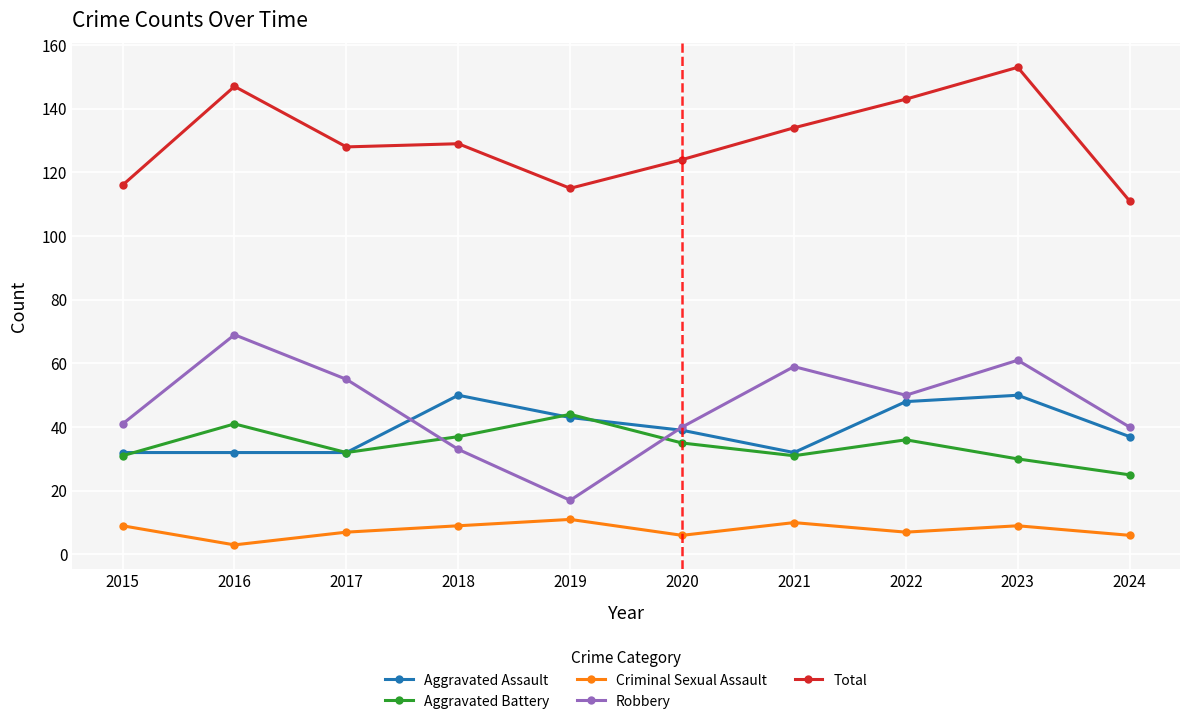

What is the minimum value for Robbery?

17